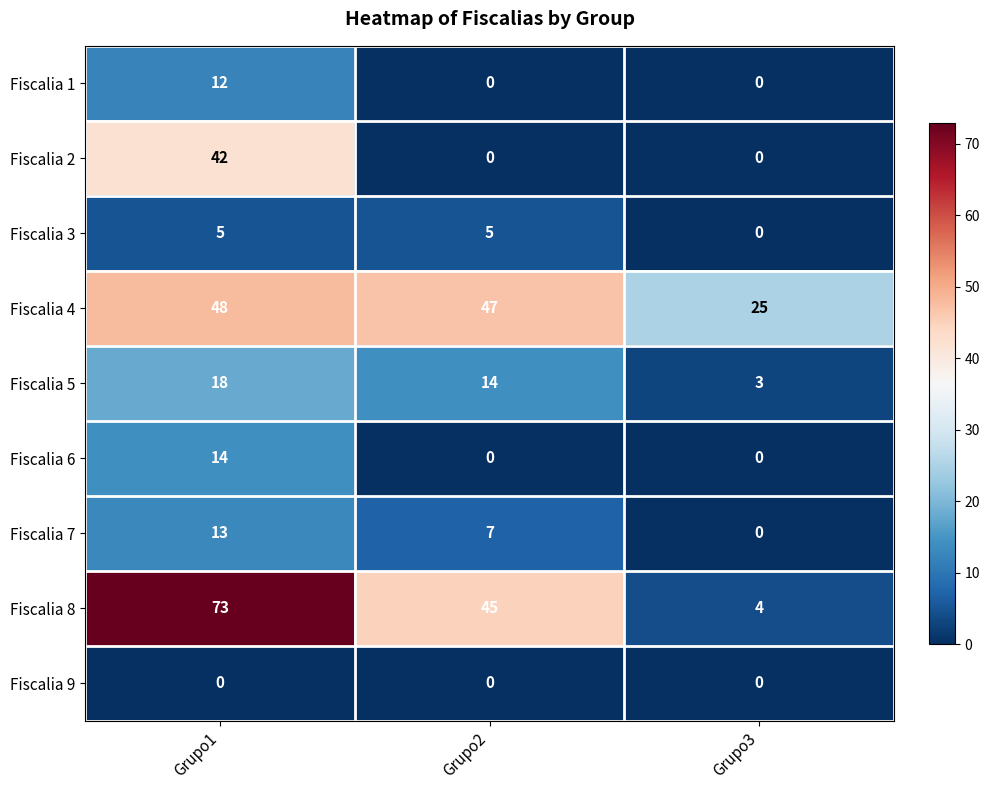

What is the difference between the maximum and second lowest values in the Fiscalia 6 series?

14